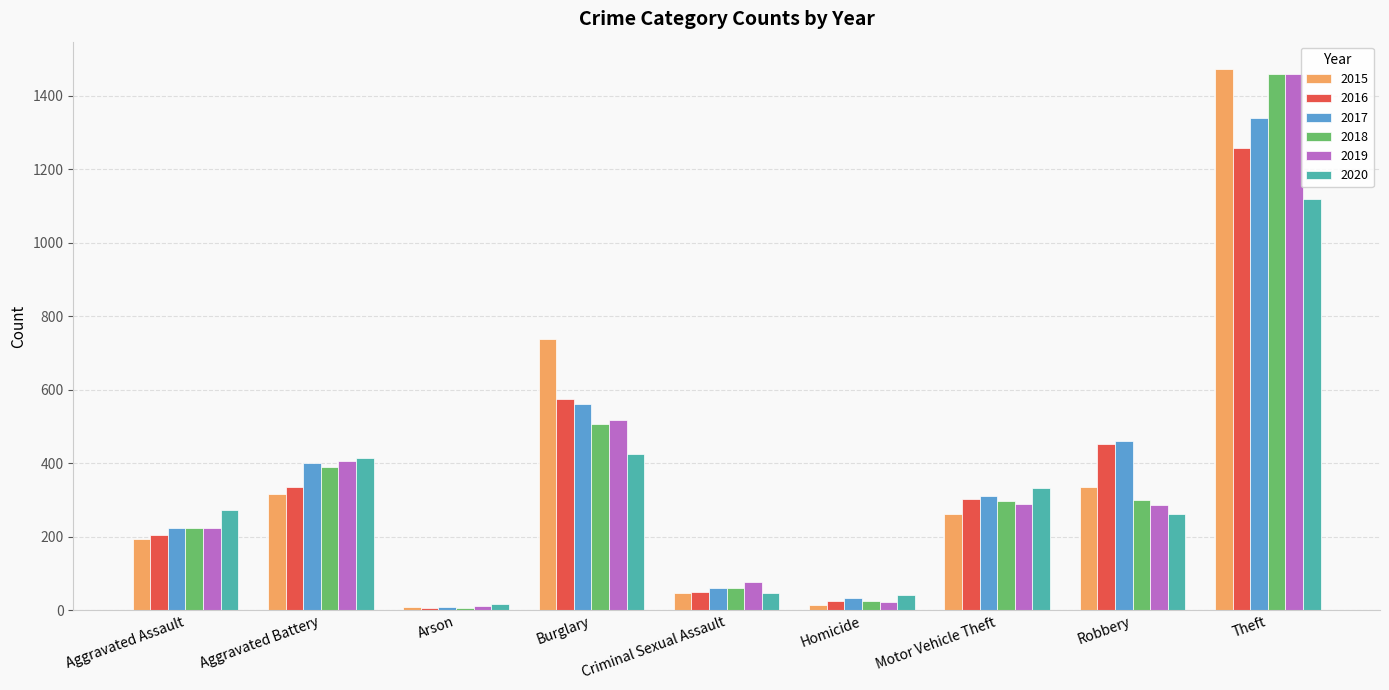

The 2016 series shows 362 at Aggravated Assault. True or false?

False